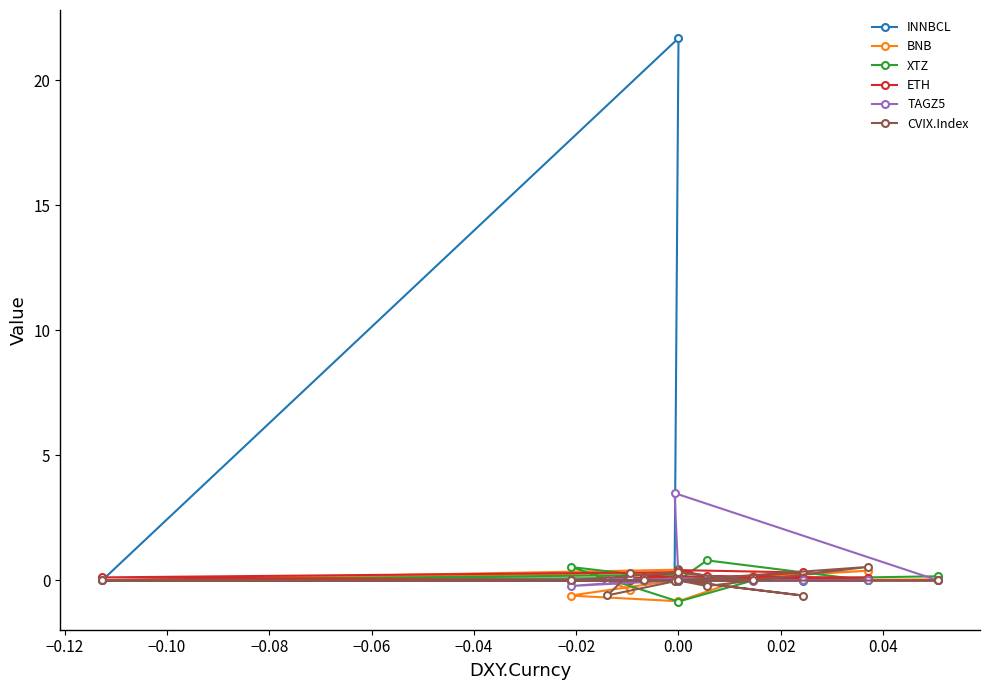

Which series ends up on top after the final intersection of ETH and BNB?

BNB